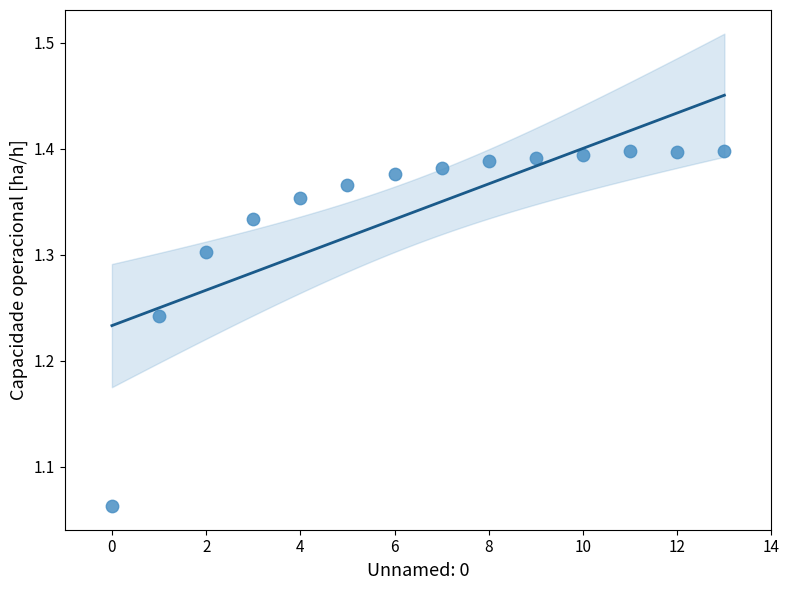

What is the range of Y values (max minus min)?

0.3